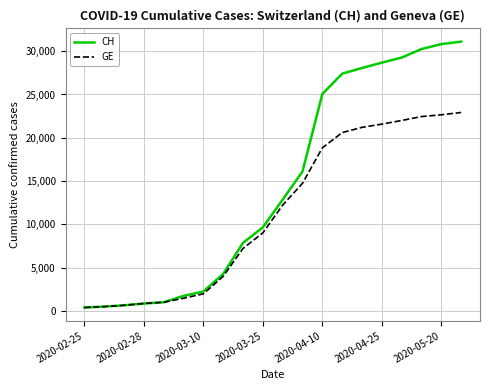

Which series has the largest range (max minus min)?

CH